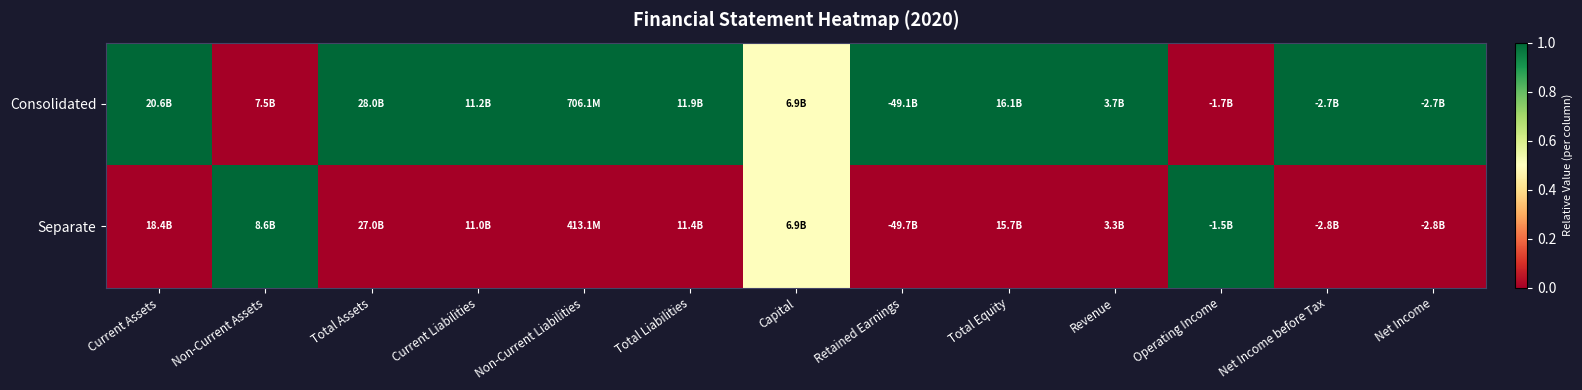

List the series in order of their overall mean, lowest first.

Separate, Consolidated